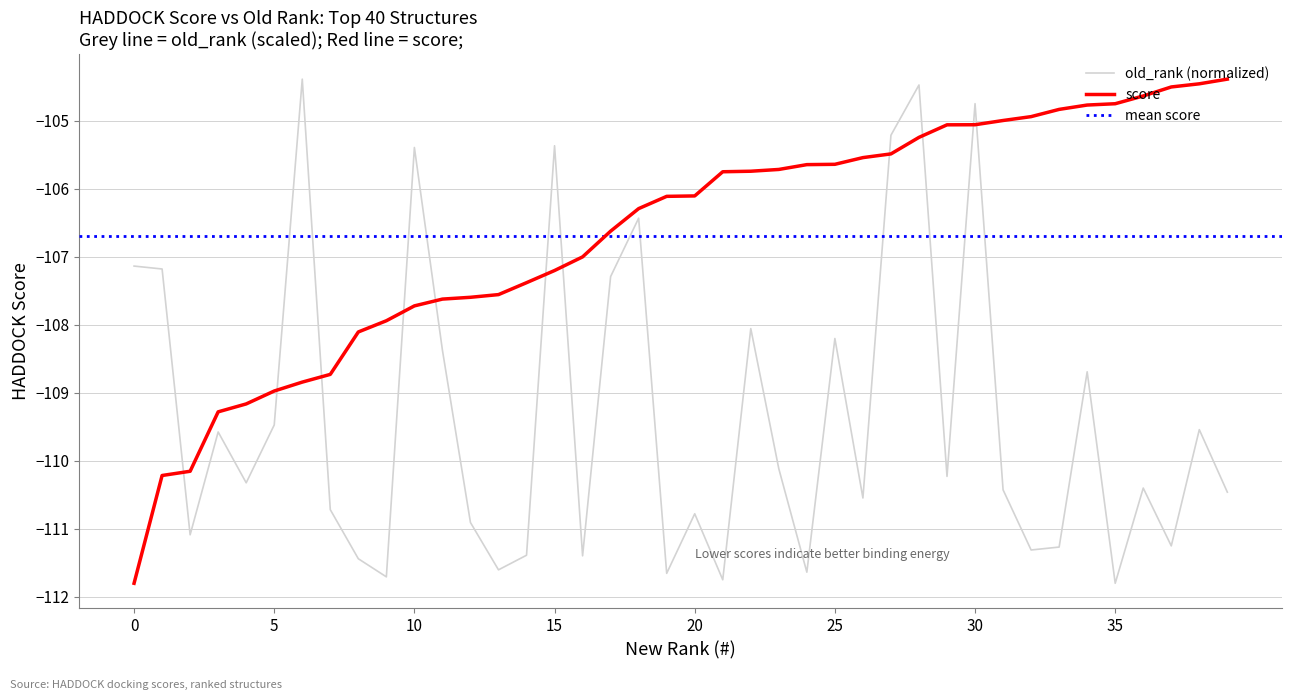

What is the total value across all series at 33?

-216.1